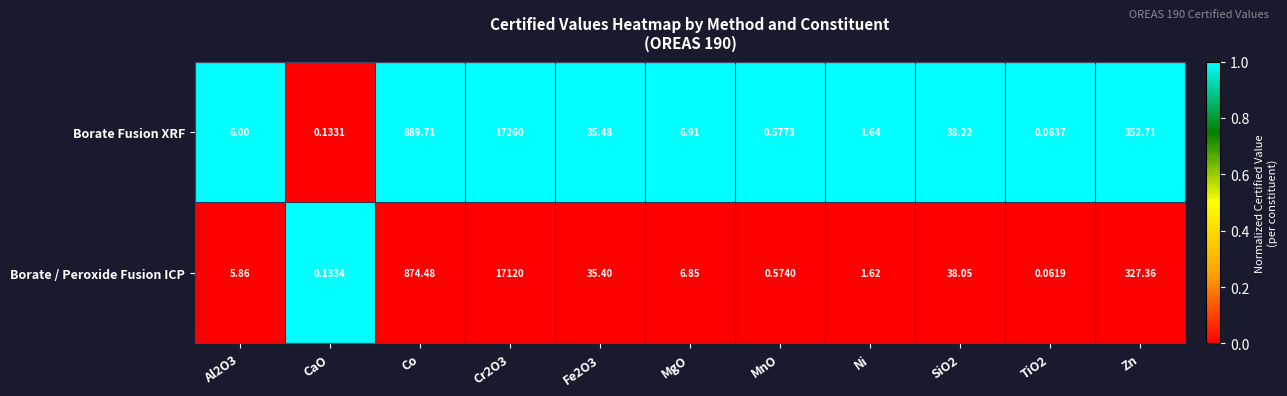

List the series in order of their peak value, lowest first.

Borate / Peroxide Fusion ICP, Borate Fusion XRF